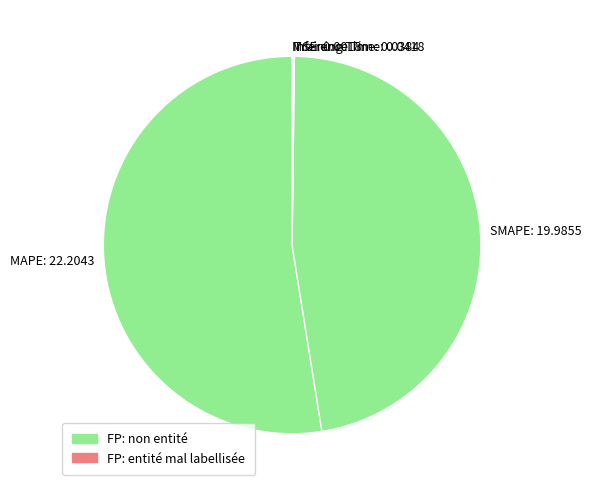

True or false: MAPE: 22.2043 accounts for 40% of the total.

False